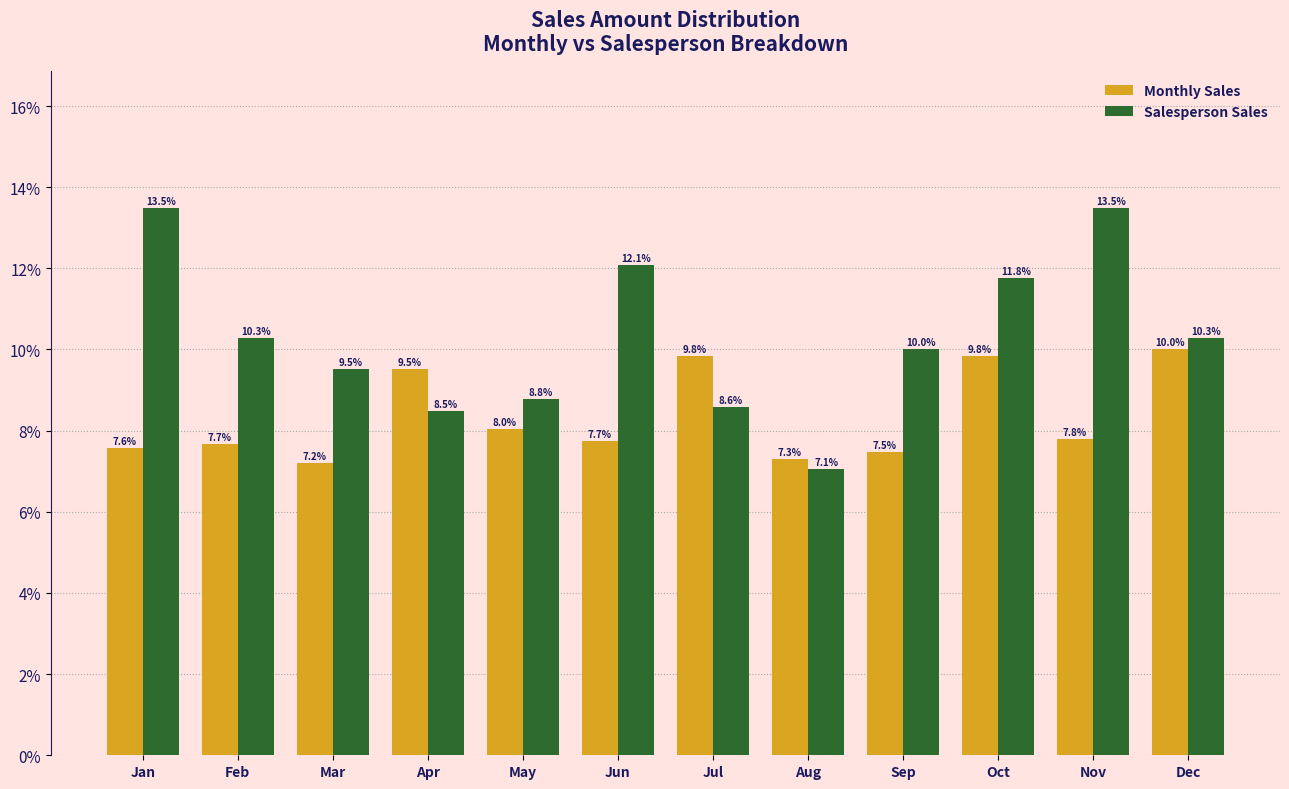

What is the value of the Monthly Sales bar at the 7th from the left?

9.8